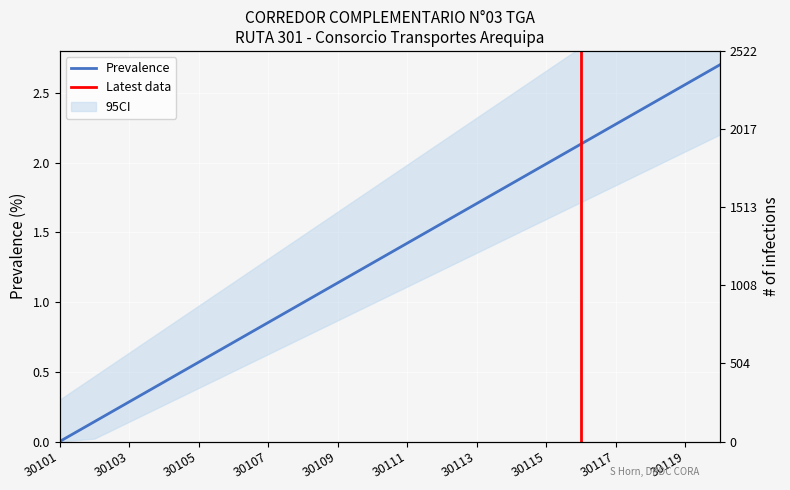

Does the chart display data point markers on the line(s)?

No